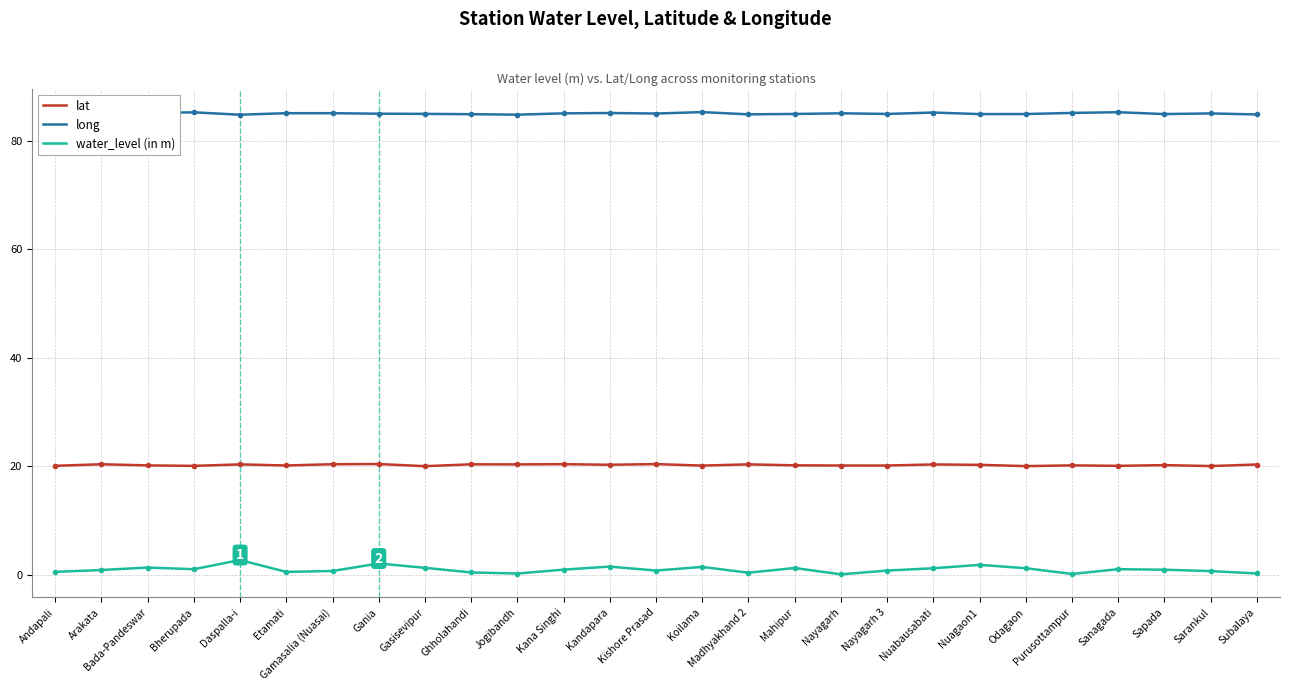

Rank the series by their average value, from highest to lowest.

long, lat, water_level (in m)